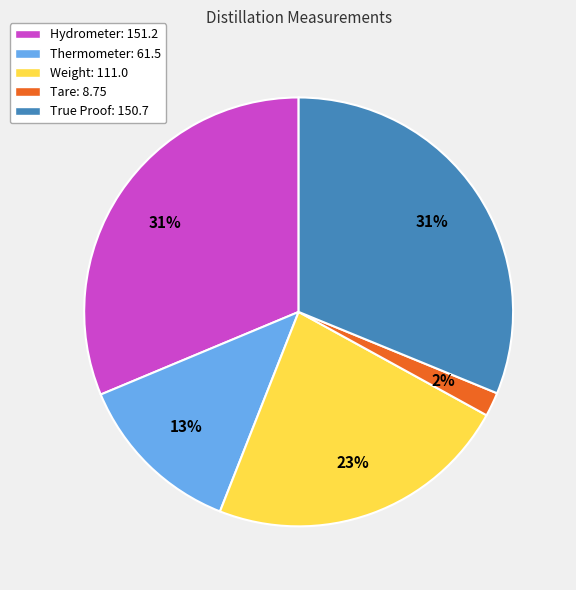

Combined, do Hydrometer and True Proof account for over 50%?

Yes